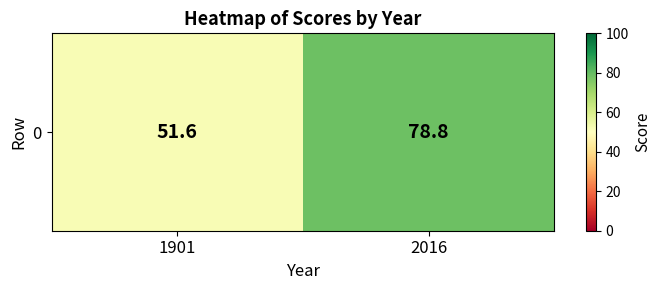

Rank the categories by value from highest to lowest.

2016, 1901